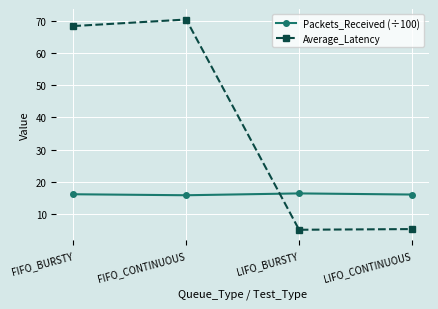

Which category has the highest value in the Average_Latency series?

FIFO_CONTINUOUS